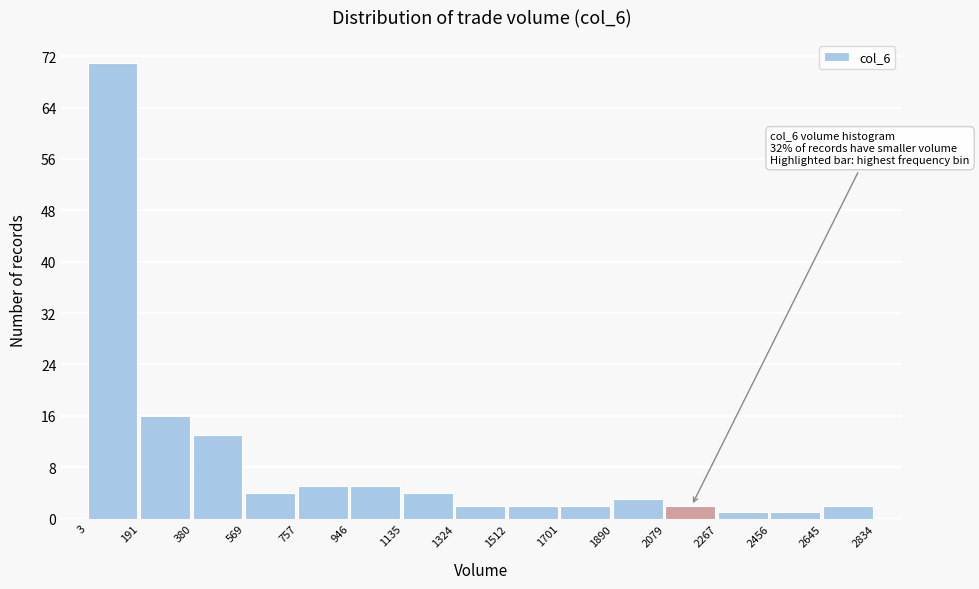

Which range on the x-axis has the tallest bar?

3 to 191